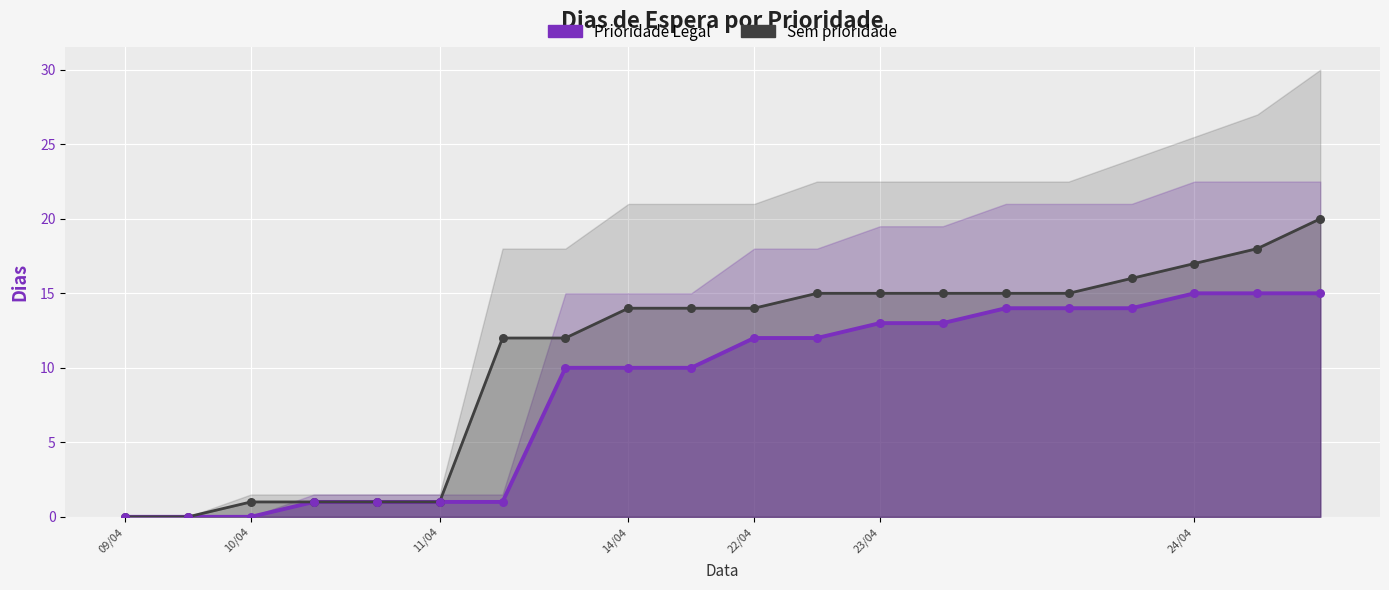

Is the value of Prioridade Legal at 14/04 greater than the value of Sem prioridade at 11/04?

Yes